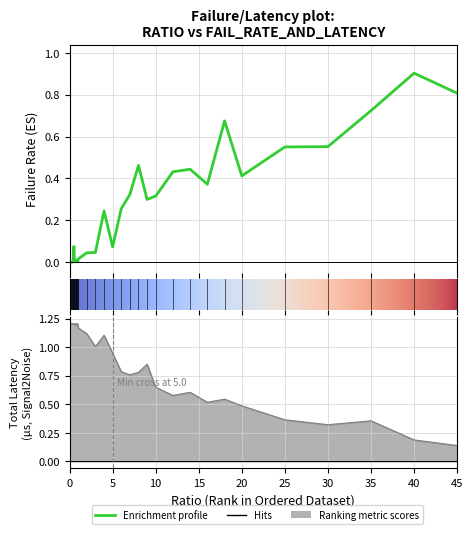

List the series in order of their peak value, highest first.

totLatency, failRate